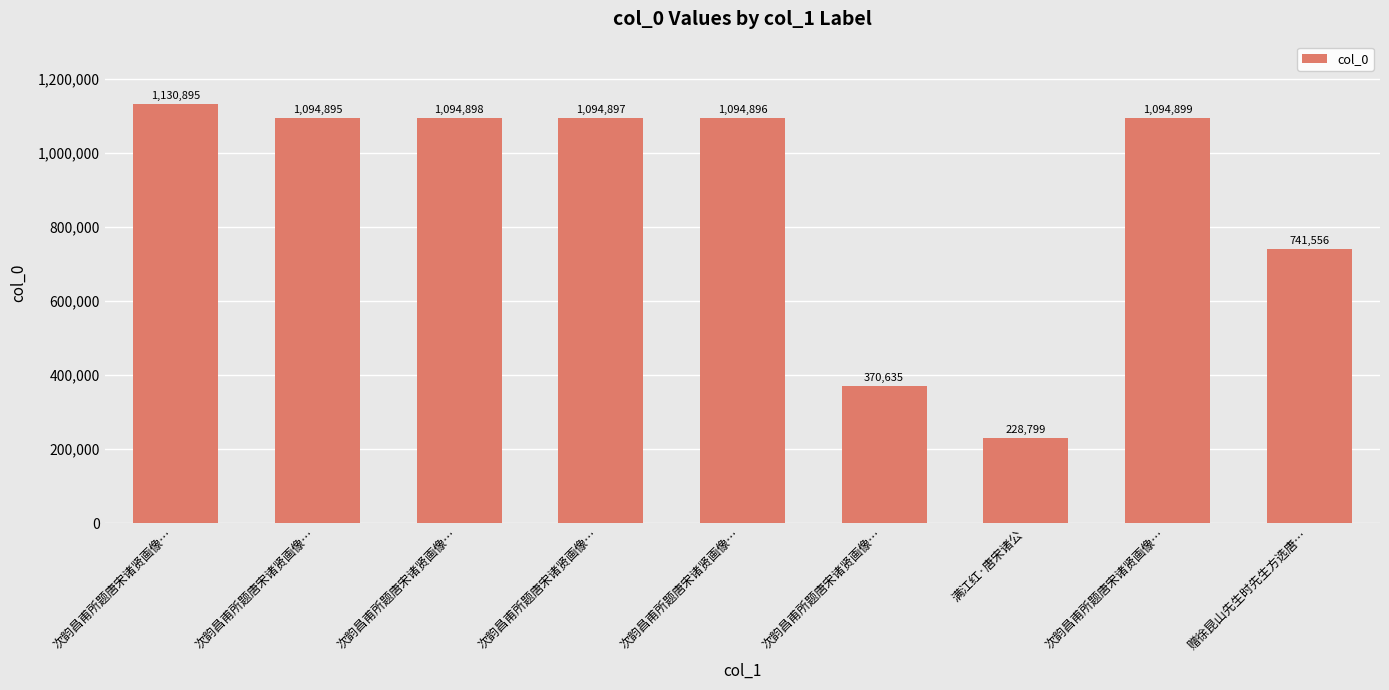

List the labels in order of value, largest first.

次韵昌甫所题唐宋诸贤画像…, 次韵昌甫所题唐宋诸贤画像…, 次韵昌甫所题唐宋诸贤画像…, 次韵昌甫所题唐宋诸贤画像…, 次韵昌甫所题唐宋诸贤画像…, 次韵昌甫所题唐宋诸贤画像…, 赠徐昆山先生时先生方选唐…, 次韵昌甫所题唐宋诸贤画像…, 满江红·唐宋诸公